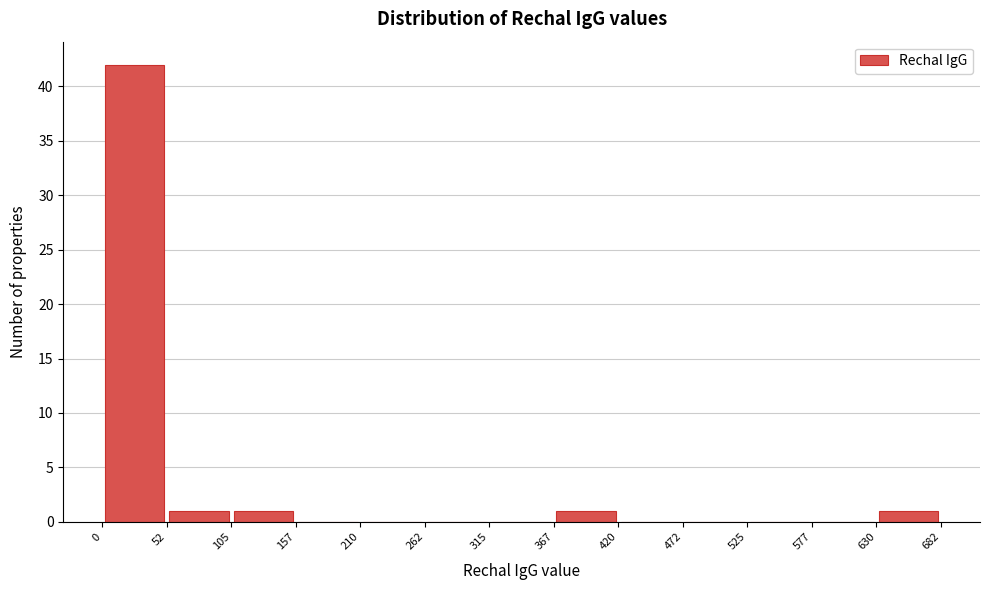

Reading left to right, transcribe this chart: for each bar, give the range it covers on the x-axis and its height. The values are not printed on the chart, so give them approximately, as read against the axis.

0 to 52: 42
52 to 105: 1
105 to 157: 1
157 to 210: 0
210 to 262: 0
262 to 315: 0
315 to 367: 0
367 to 420: 1
420 to 472: 0
472 to 525: 0
525 to 577: 0
577 to 630: 0
630 to 682: 1